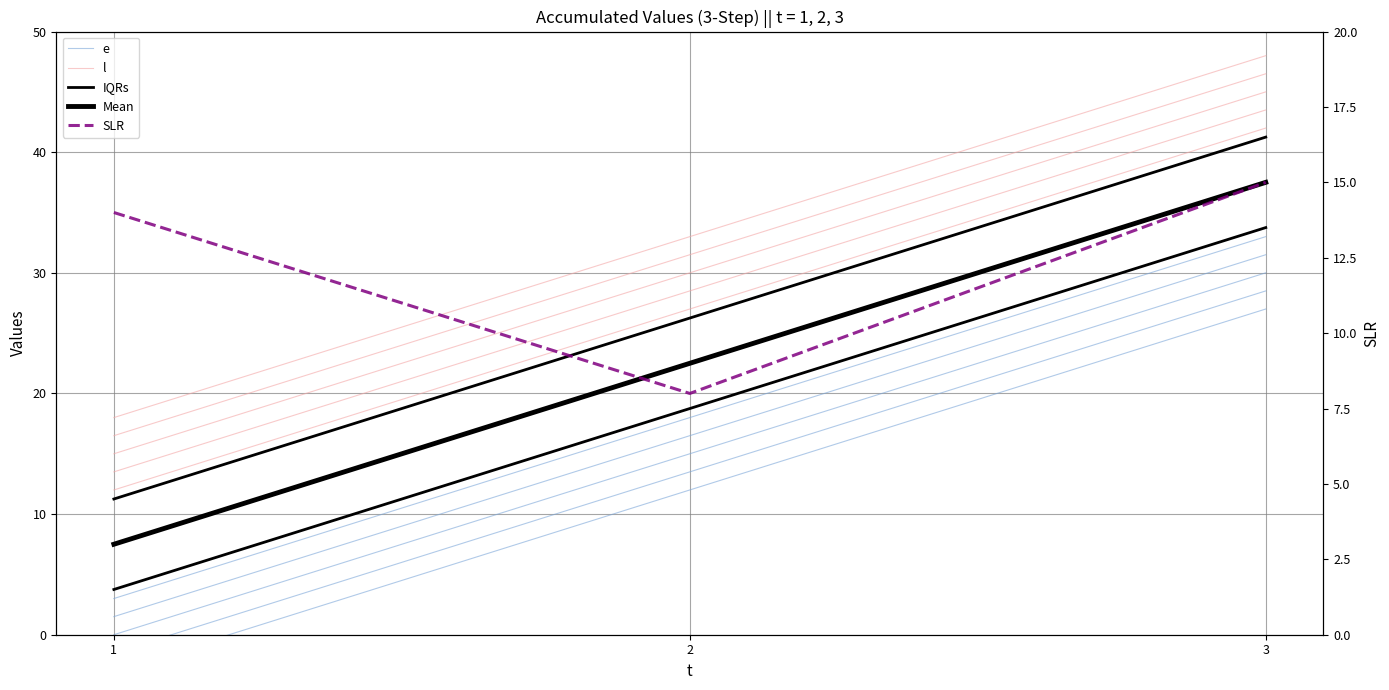

List the series in order of their overall mean, highest first.

l, IQRs, Mean, e, SLR